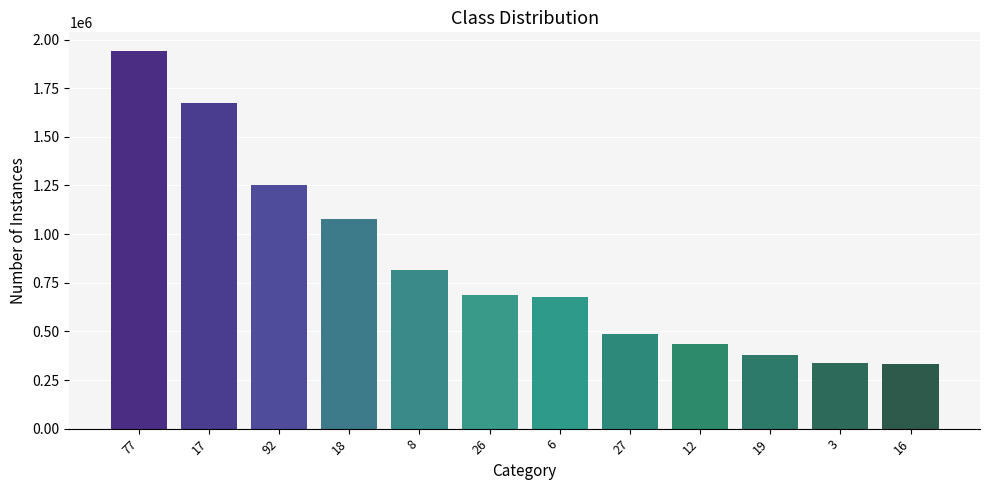

What is the change in value from 17 to 27?

-1185270